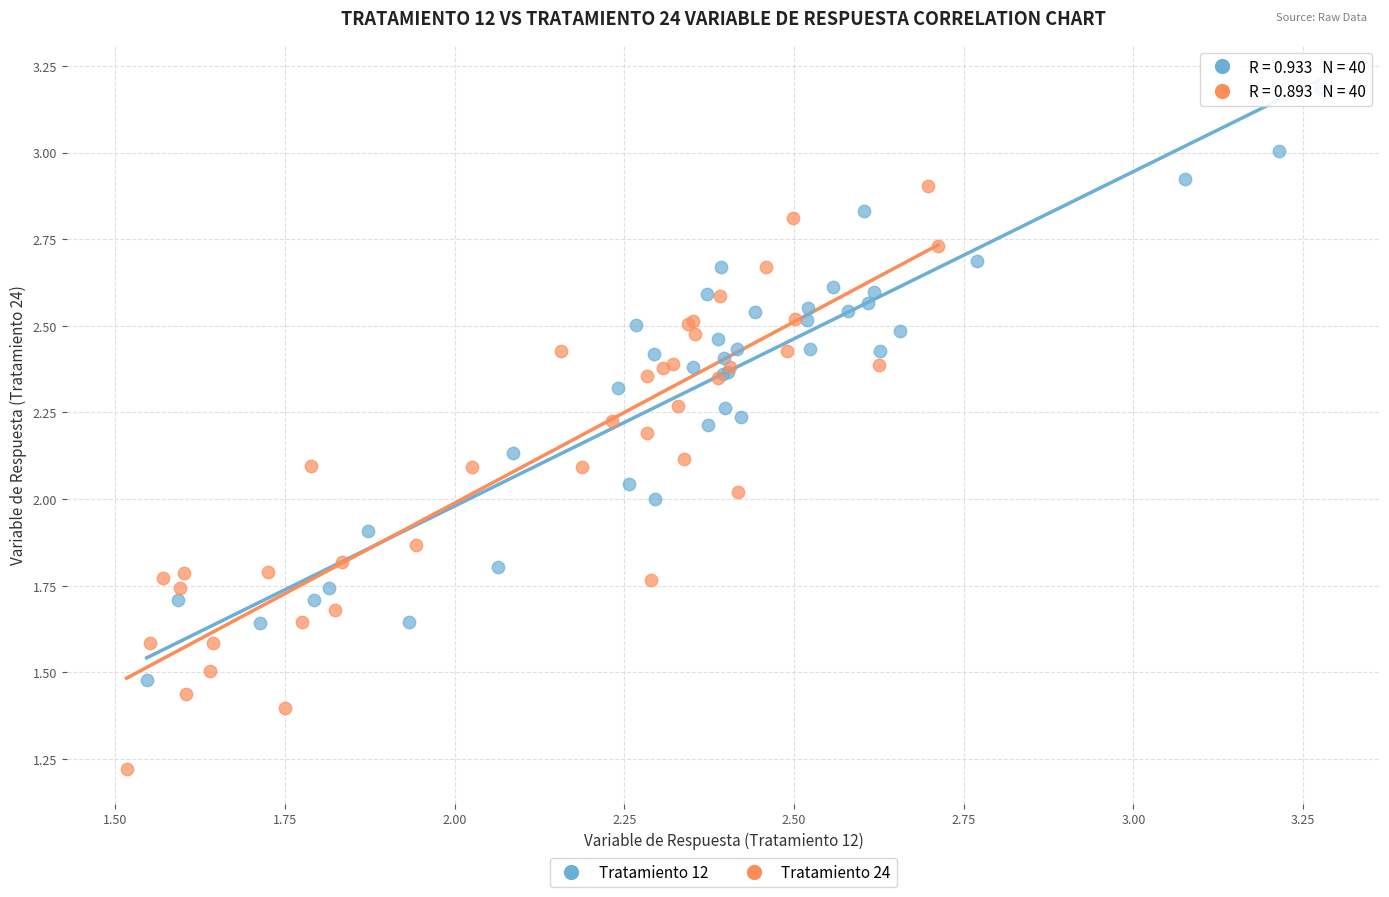

Which series reaches the minimum Y coordinate?

Tratamiento 24